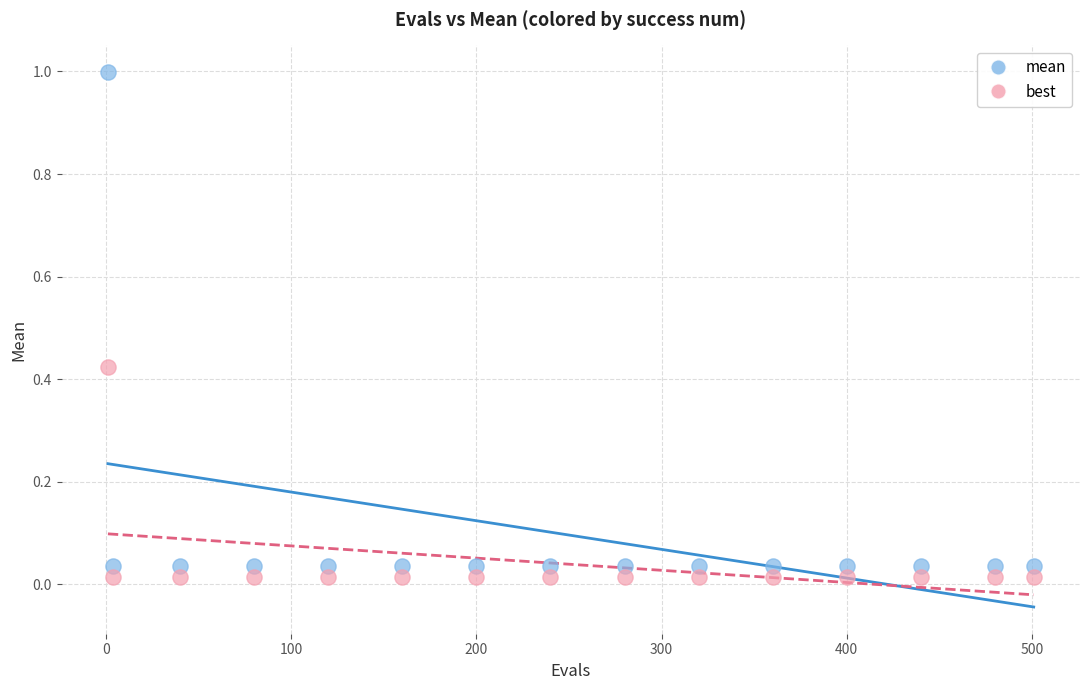

Which series has the widest spread of Y values?

mean